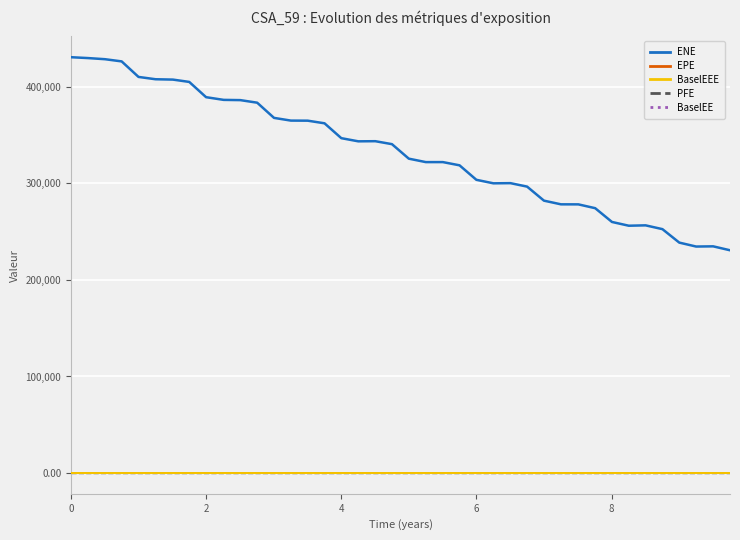

Which series has the largest total across all categories?

ENE